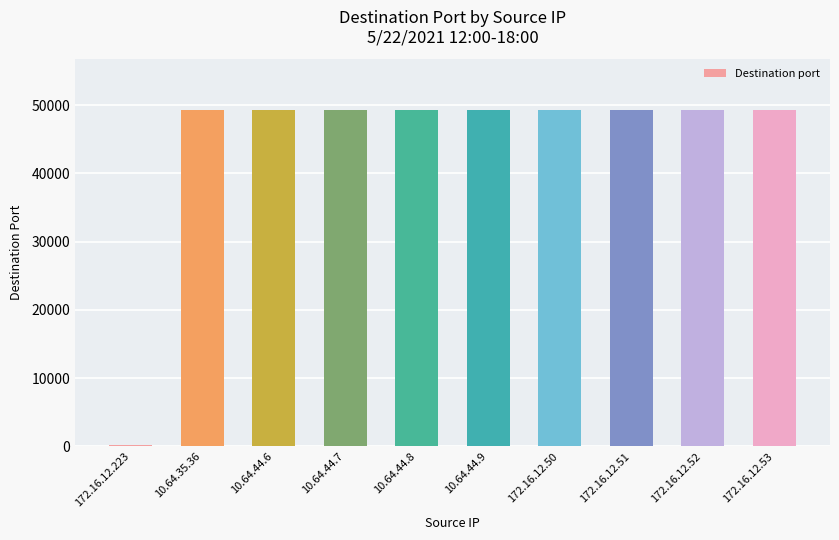

What is the sum of all values?

444024